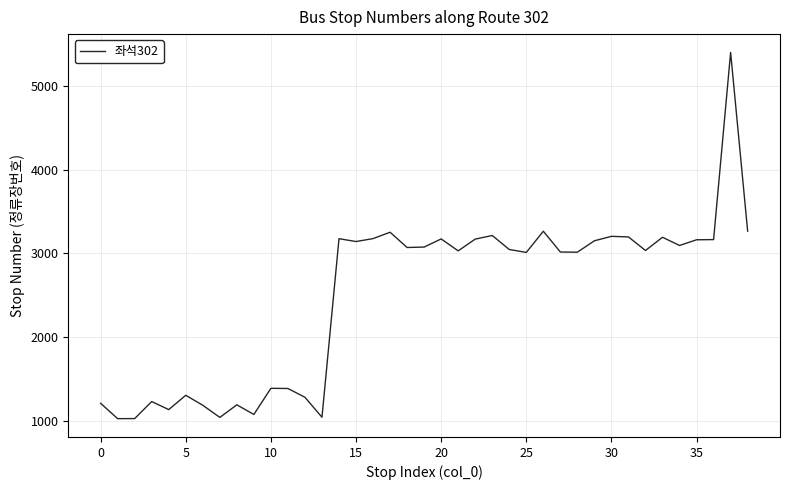

What is the difference between the maximum and minimum values?

4369